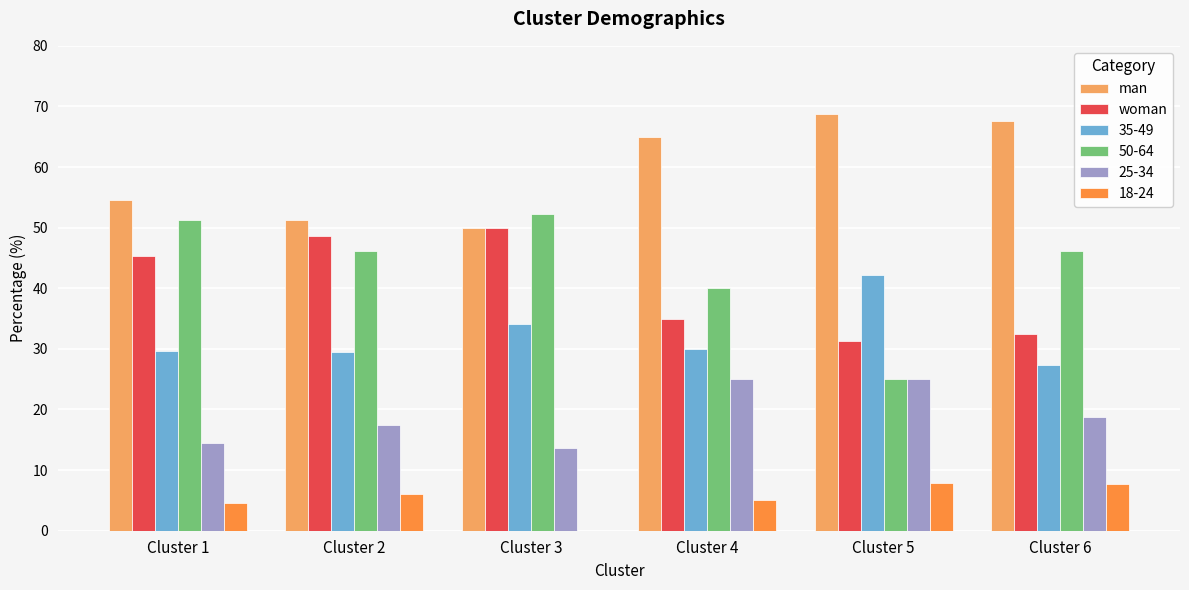

The value of man at Cluster 2 is 51.3. True or false?

True